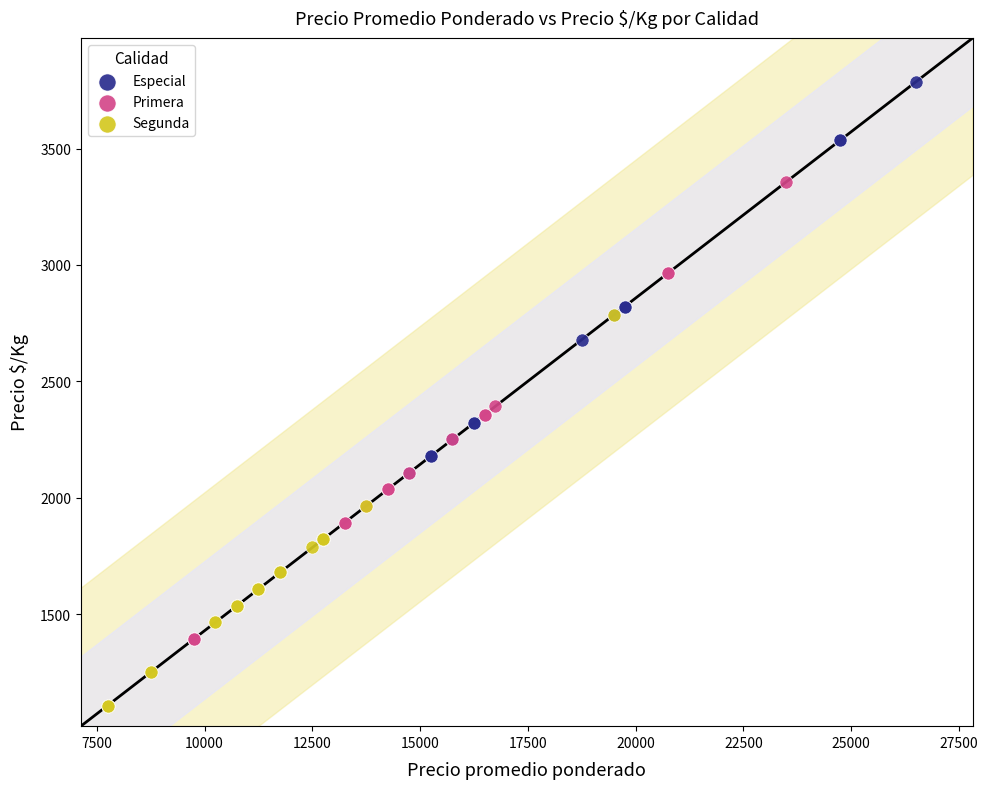

Which series has the widest spread of Y values?

Especial